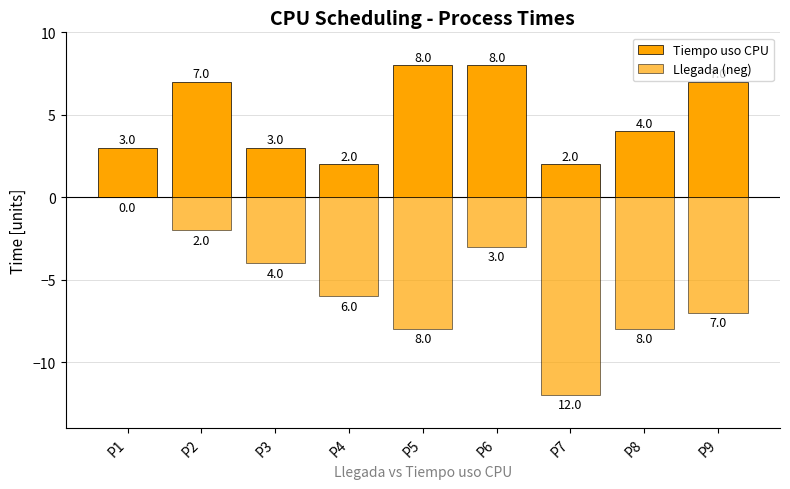

What is the value of the Llegada (neg) bar at the 6th from the left?

-3